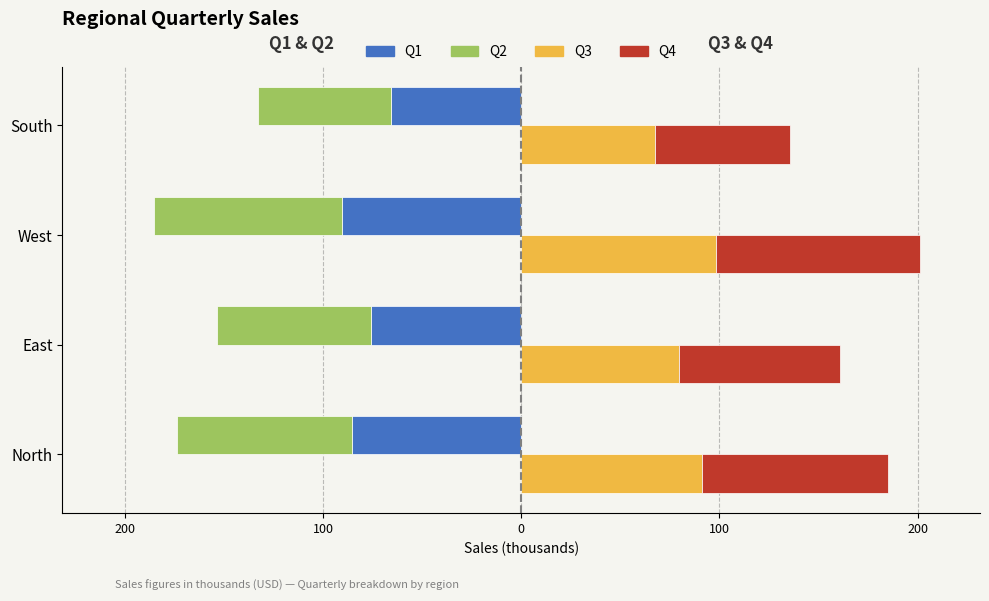

Which has a higher value, East or West?

East